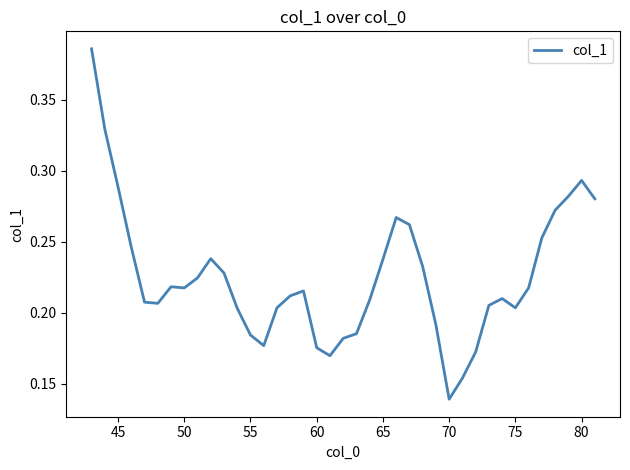

What is the sum of all values?

8.8